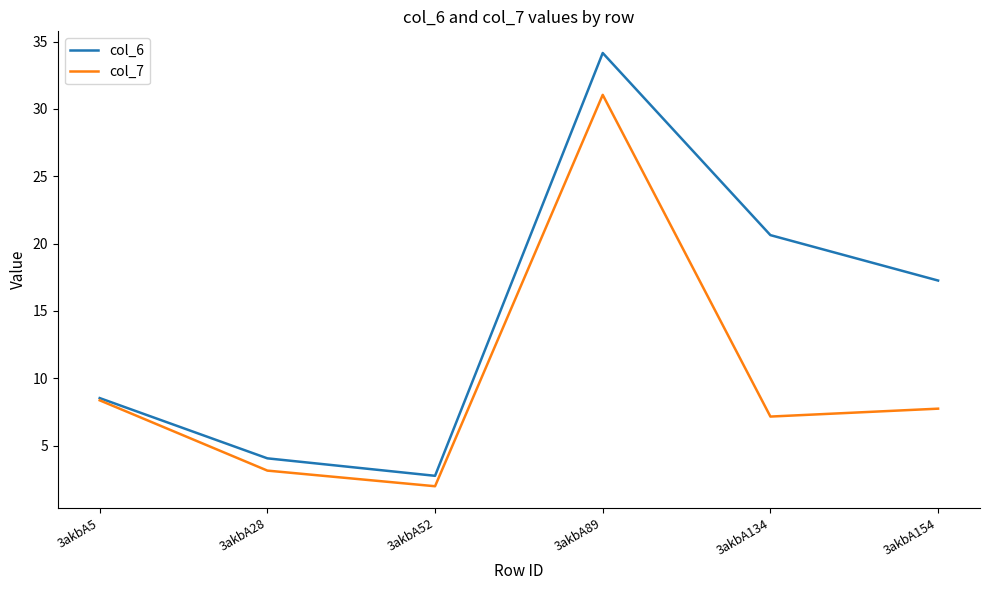

What is the sum of the col_7 values at 3akbA5 and 3akbA52?

10.3